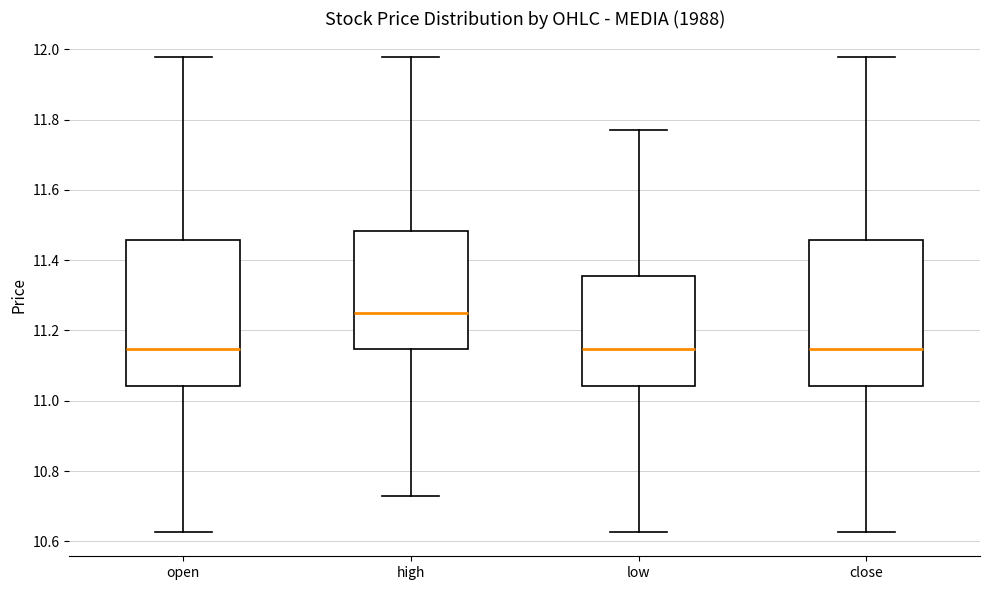

Reading left to right, read every box against the y-axis: the position of its median line, the range the box covers, and the ends of its whiskers. The values are not printed on the chart, so give them approximately, as read against the axis.

open: median 11.14, box 11.04 to 11.46, whiskers 10.62 to 11.98
high: median 11.26, box 11.14 to 11.48, whiskers 10.72 to 11.98
low: median 11.14, box 11.04 to 11.36, whiskers 10.62 to 11.78
close: median 11.14, box 11.04 to 11.46, whiskers 10.62 to 11.98